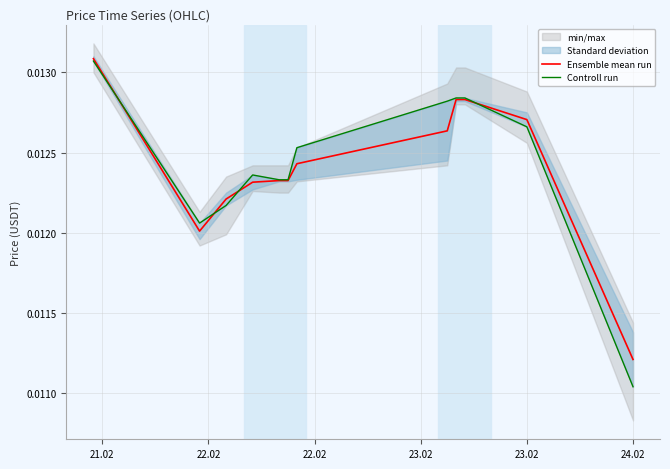

How many Ensemble mean run values are between 0 and 1?

12